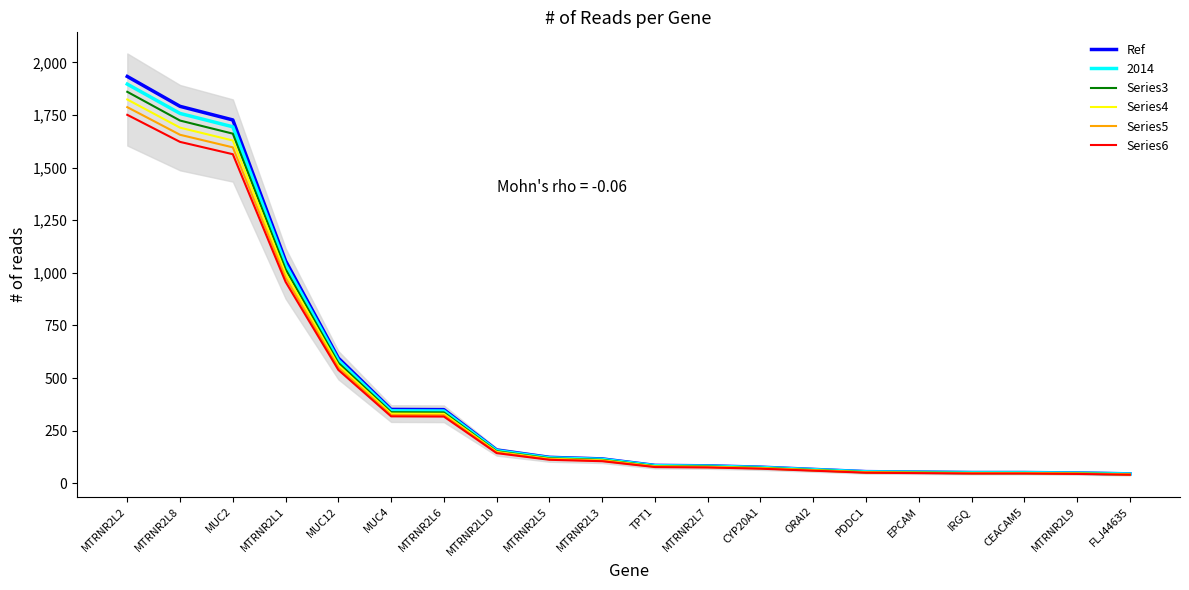

True or false: Series5 and Ref intersect in this chart.

False